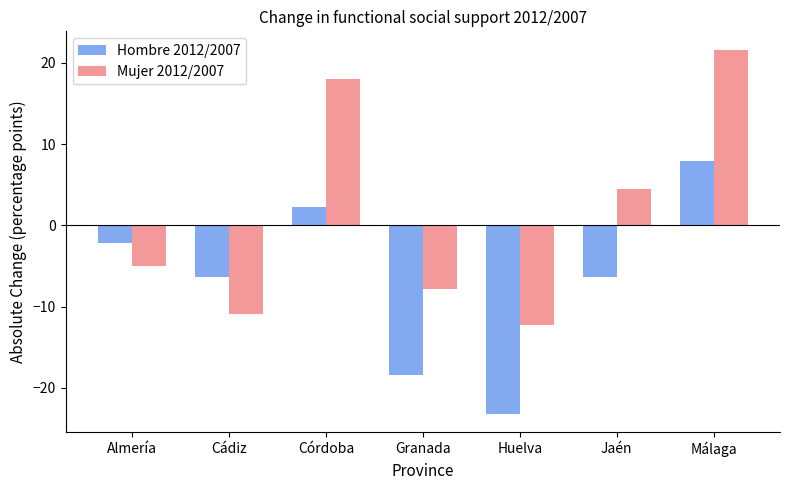

What is the greatest value displayed?

21.6